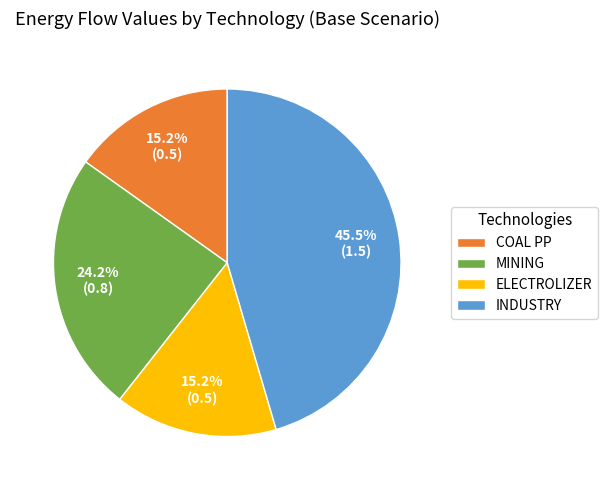

How many segments does this pie chart have?

4